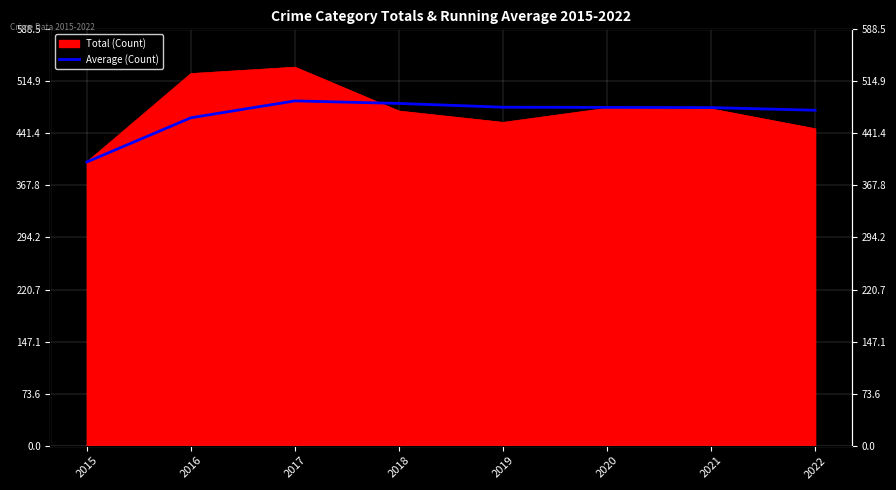

Which category has the lowest value across all series?

2015